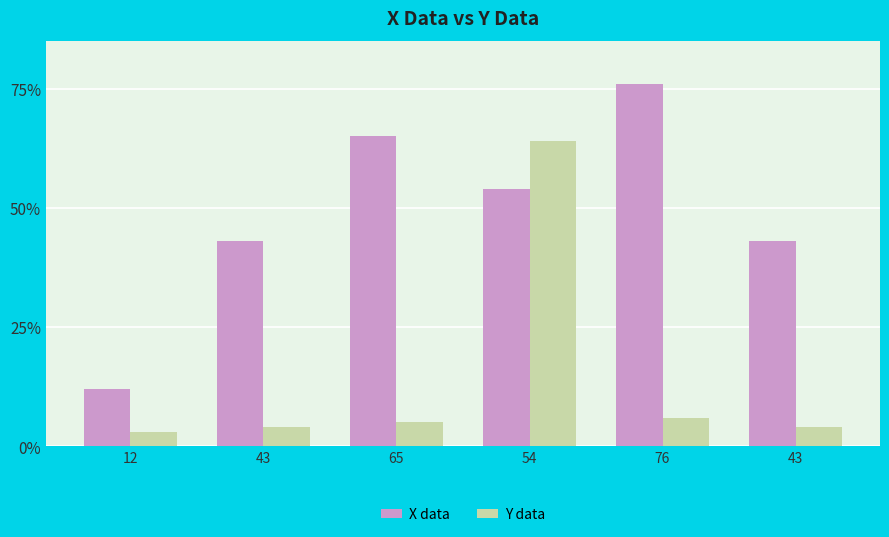

Is it true that X data equals 54 at 54?

True